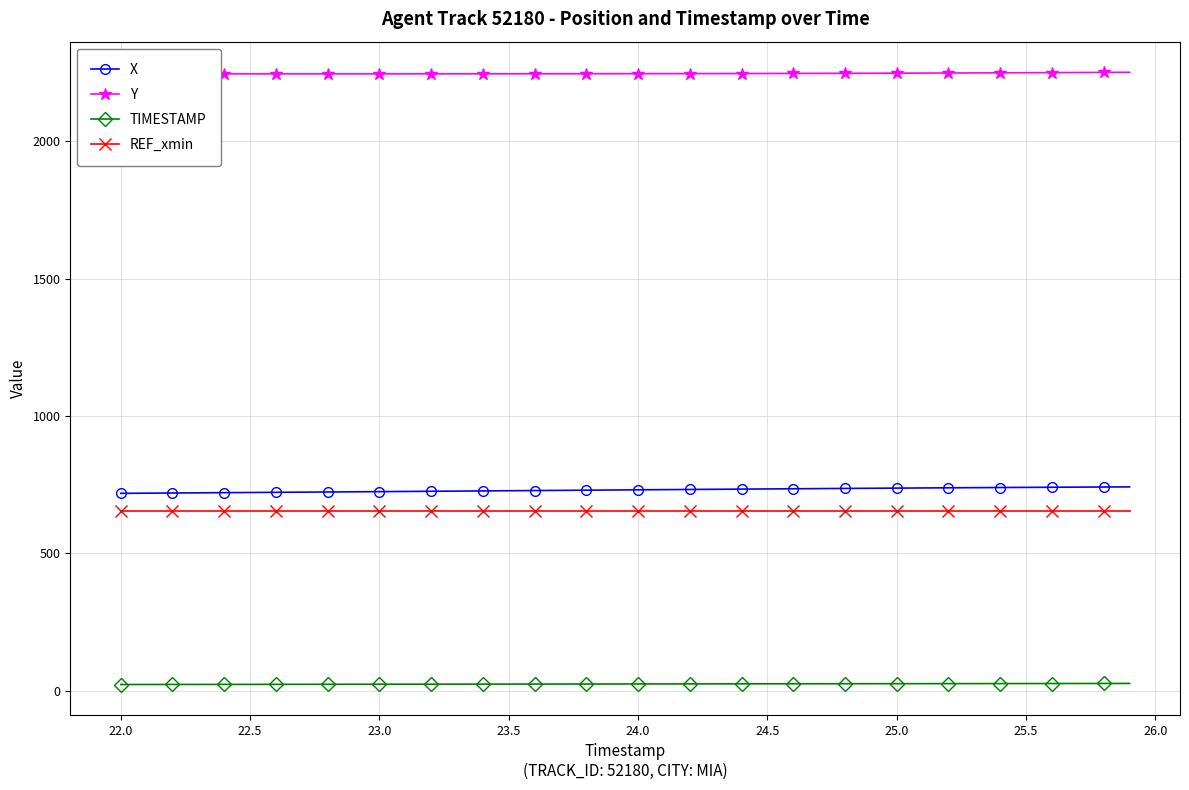

Which series has the largest total across all categories?

Y